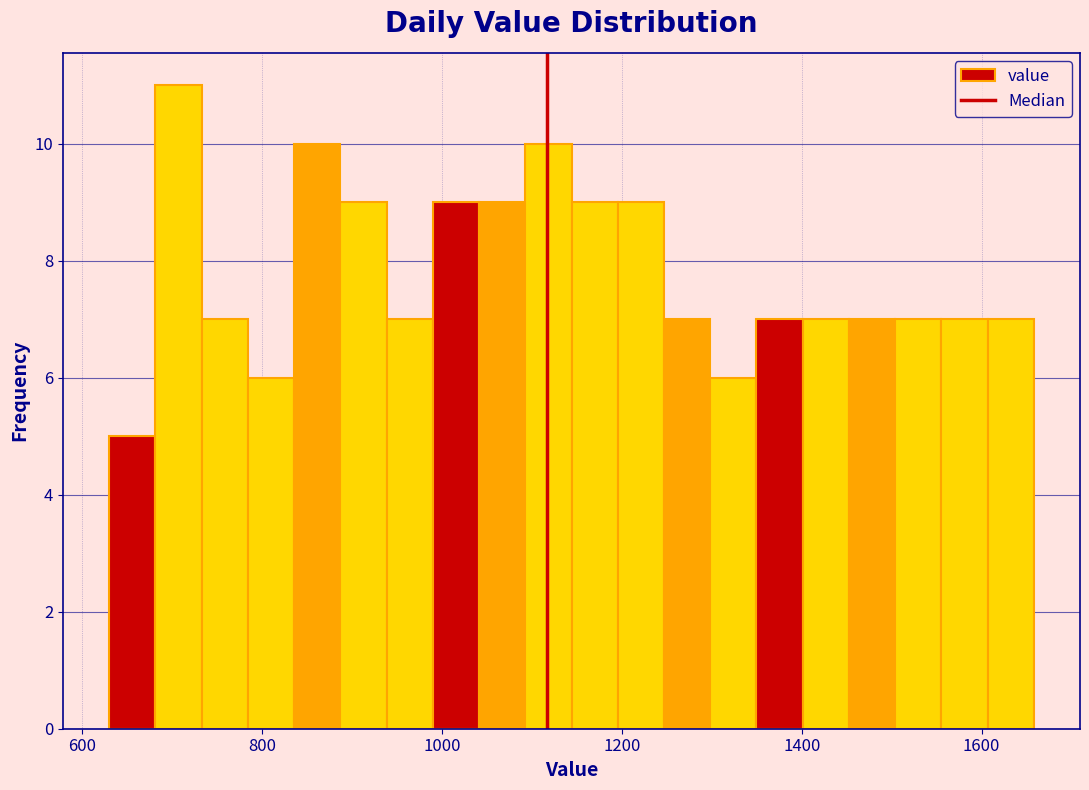

Around what value on the x-axis is the tallest bar? Give the approximate position of its centre, as read against the axis.

700